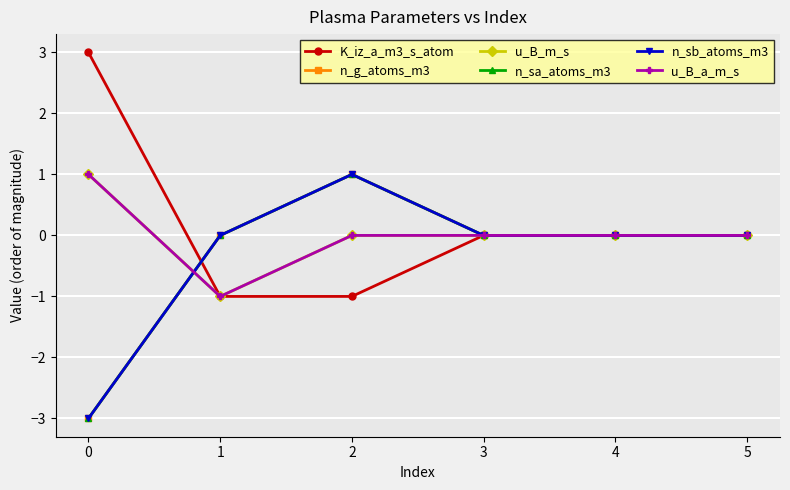

What is the value of the K_iz_a_m3_s_atom point at the 3rd from the left?

-1